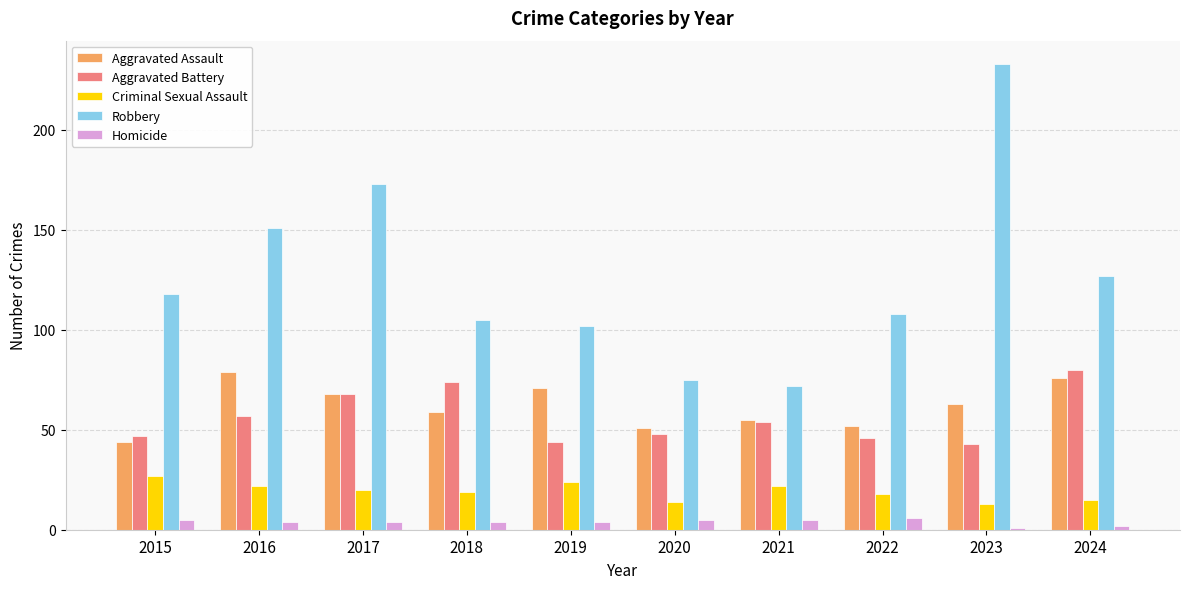

At which category is the sum across all series the highest?

2023